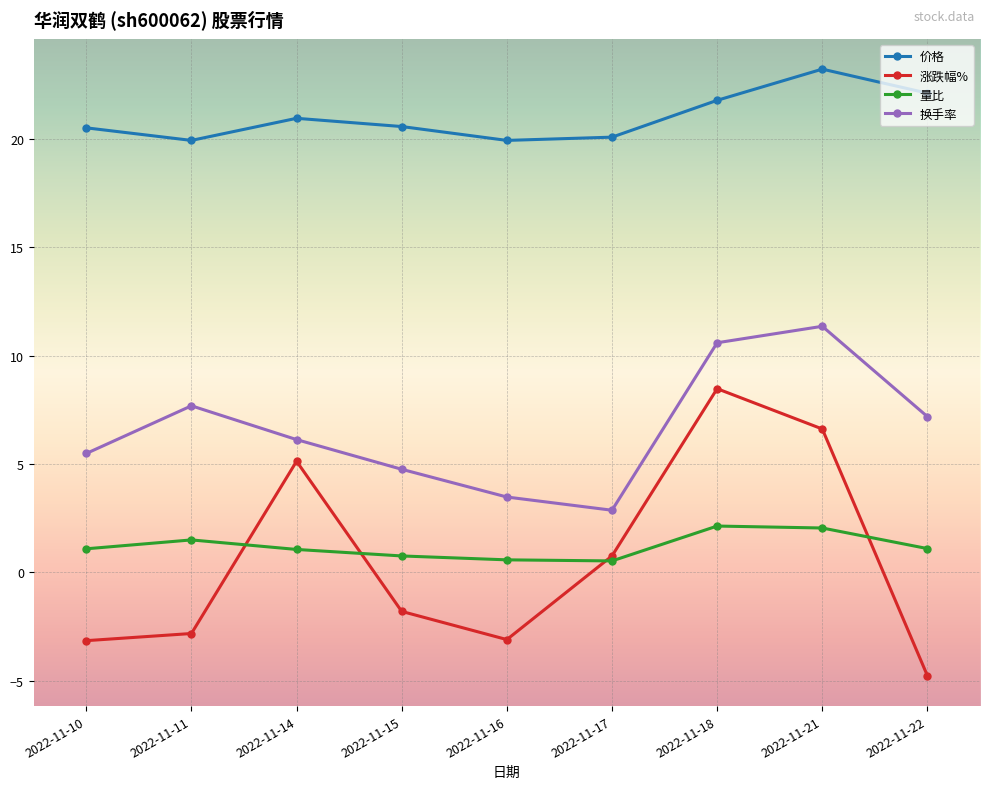

What is the difference between the maximum and minimum values in the 量比 series?

1.6